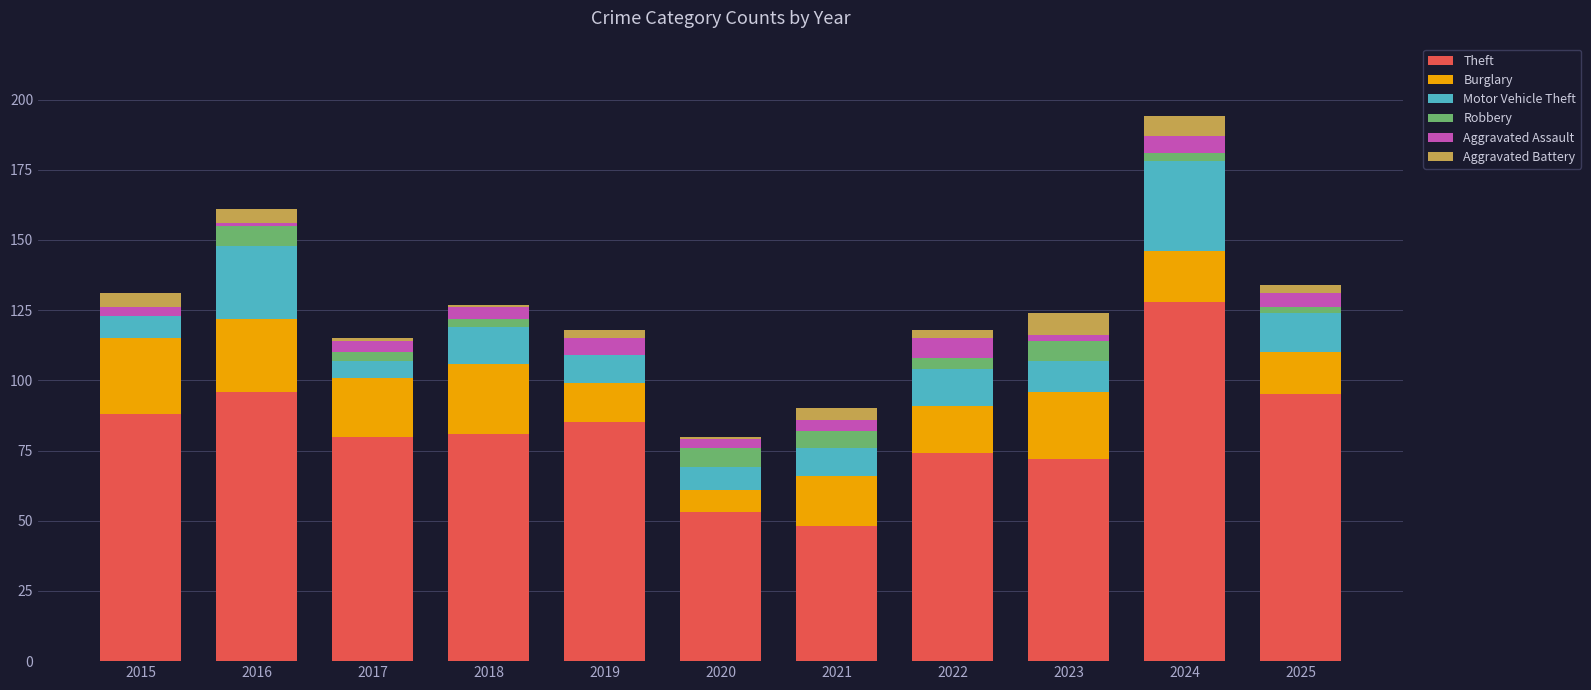

Are the bars grouped side by side (vs. stacked)?

No